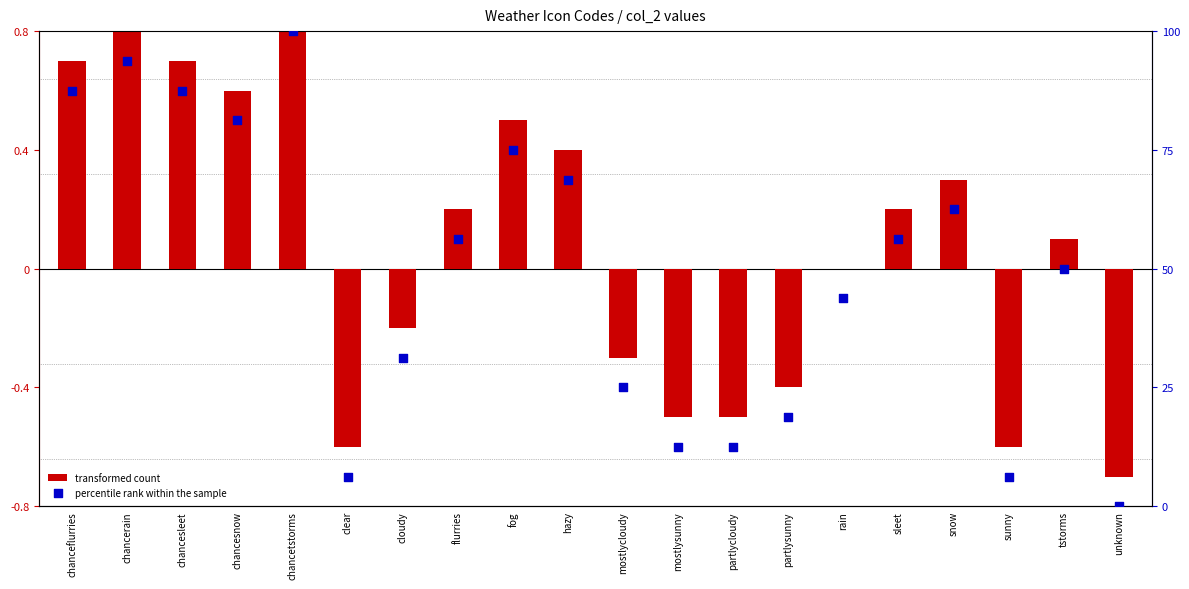

Which series has the largest total across all categories?

percentile rank within the sample